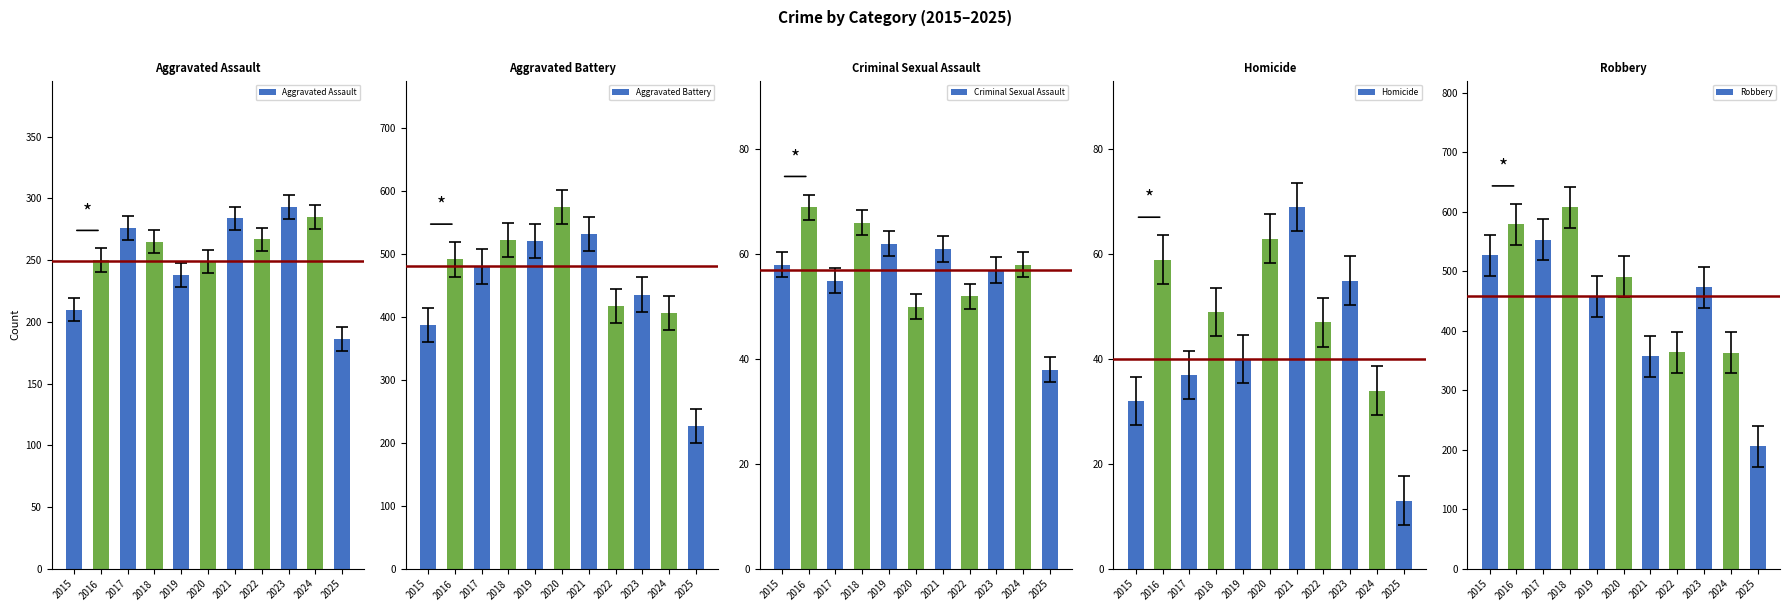

What are all the series names shown in the legend?

Aggravated Assault, Aggravated Battery, Criminal Sexual Assault, Homicide, Robbery